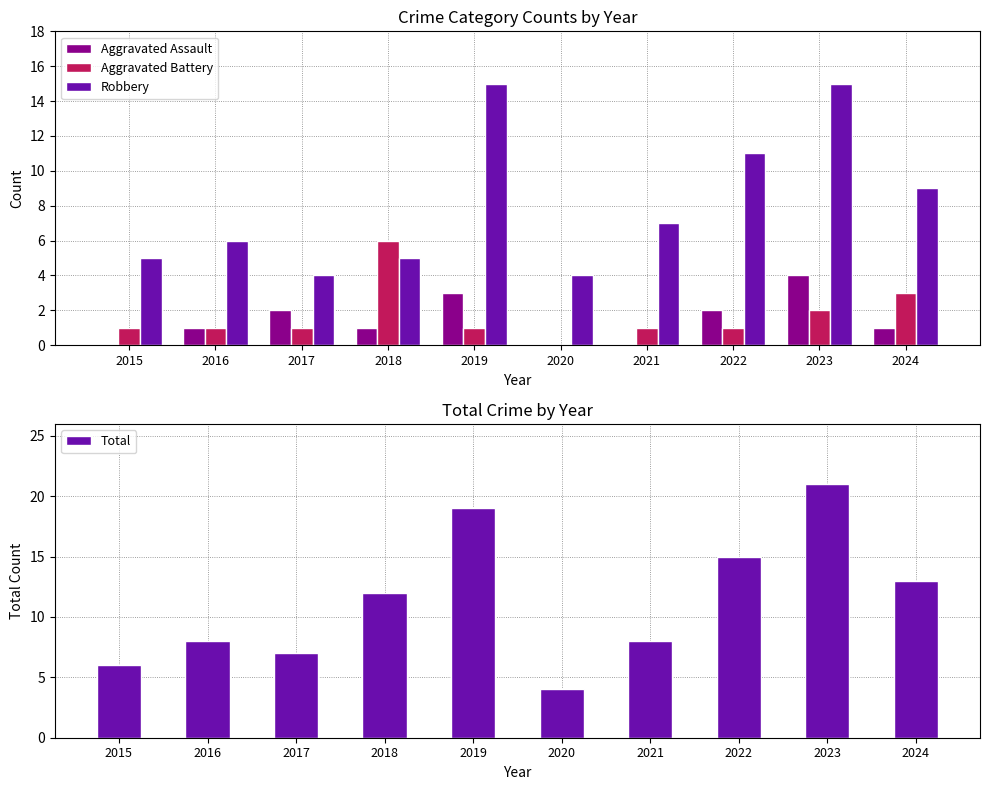

True or false: Total has a value of 15 at 2022.

True